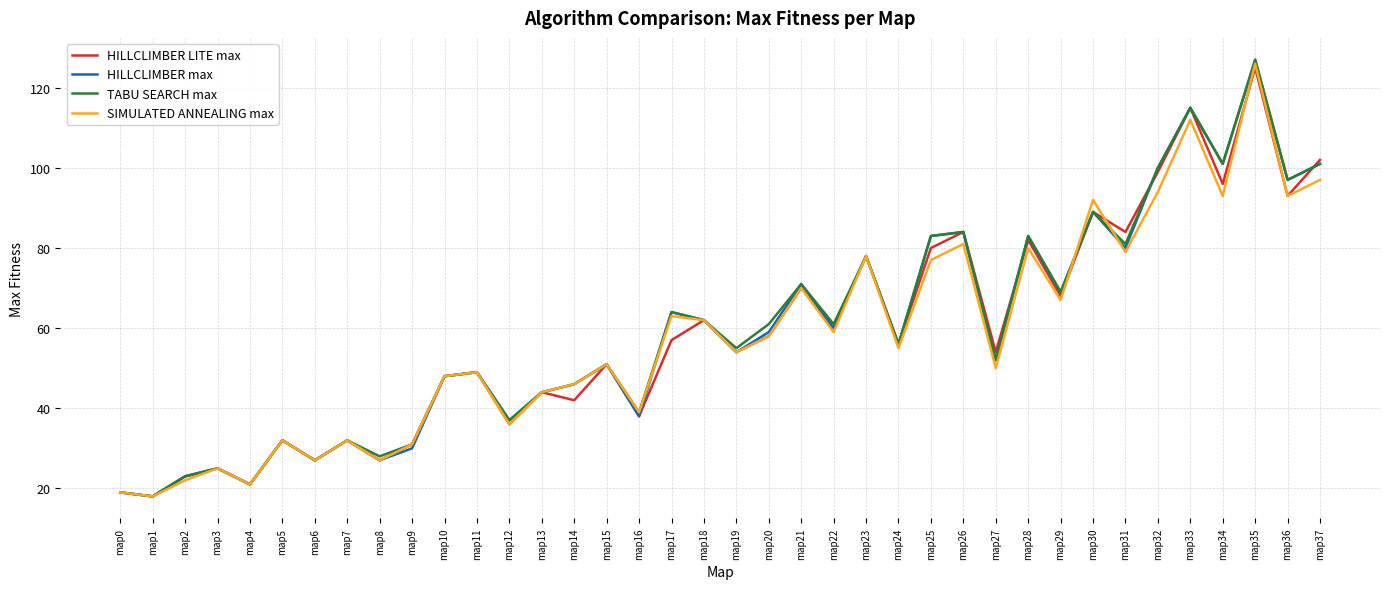

Does the chart display data point markers on the line(s)?

No